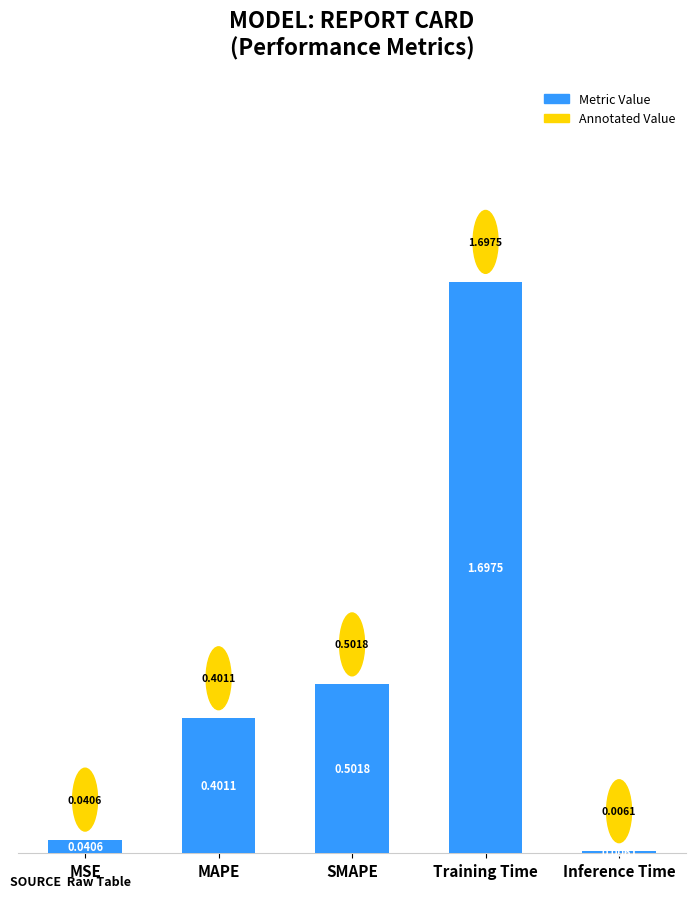

At which label is the value closest to 0?

Inference Time